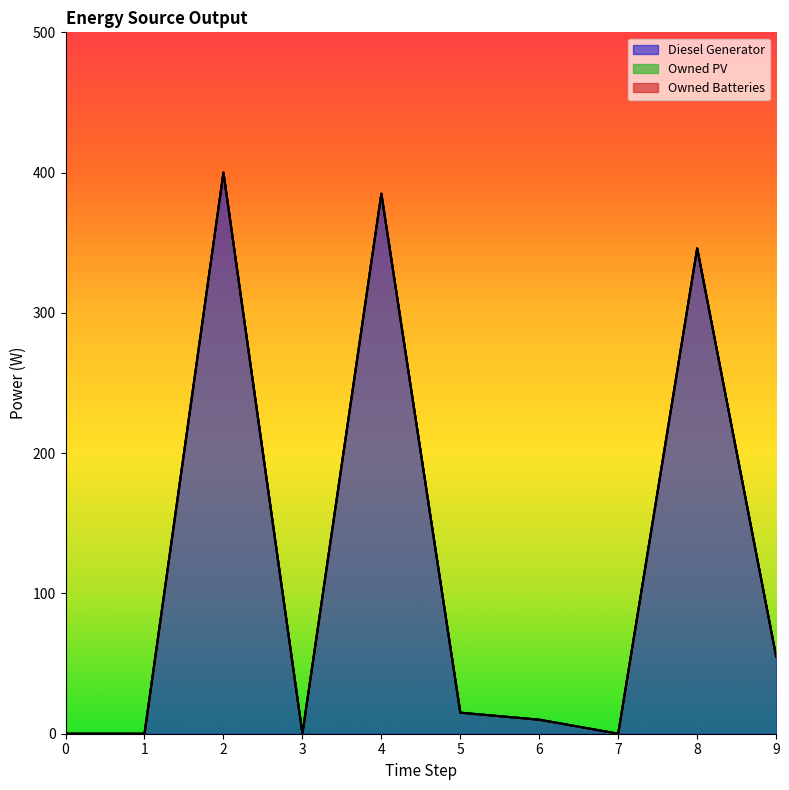

Does the chart display data point markers on the line(s)?

No